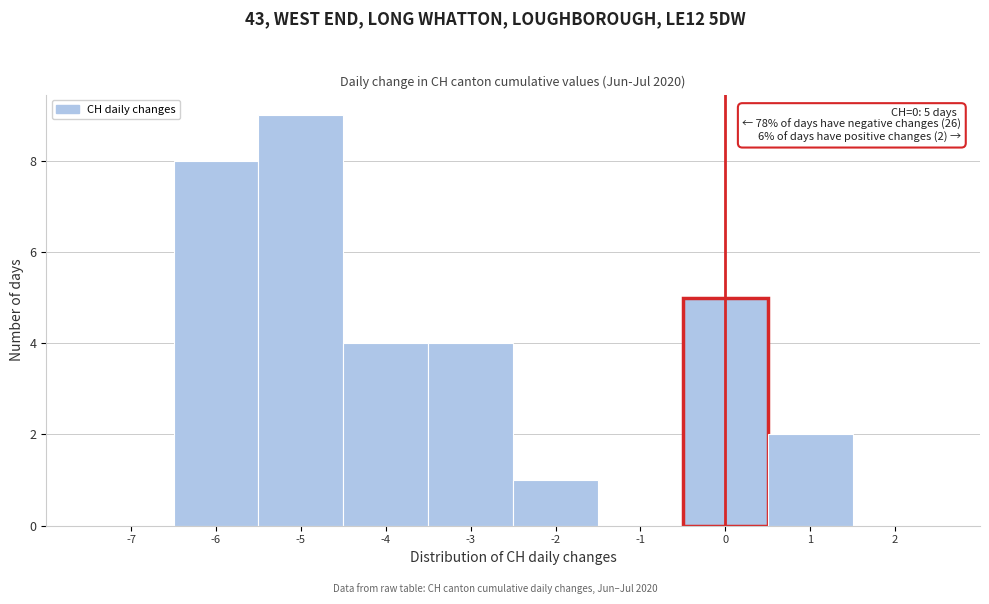

Over which range of the x-axis is the bar tallest?

-5.5 to -4.5